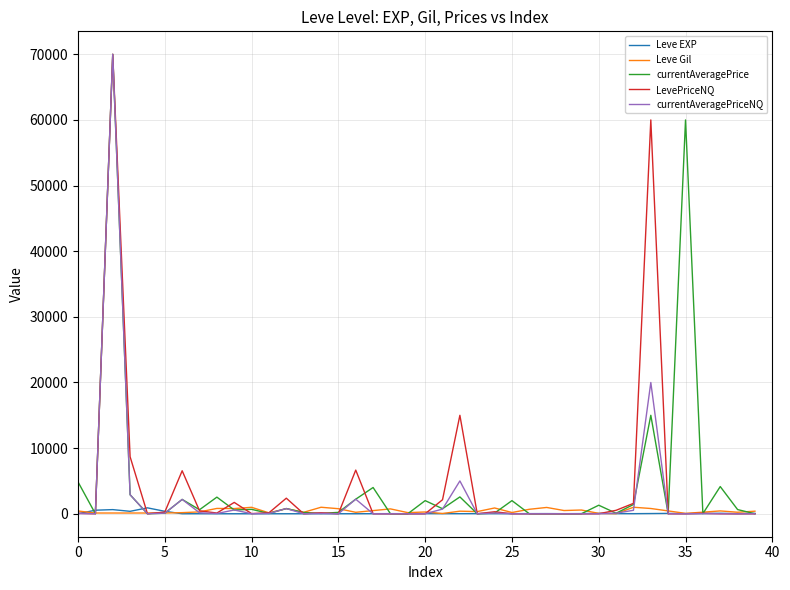

What is the maximum value shown in the chart?

70000.0